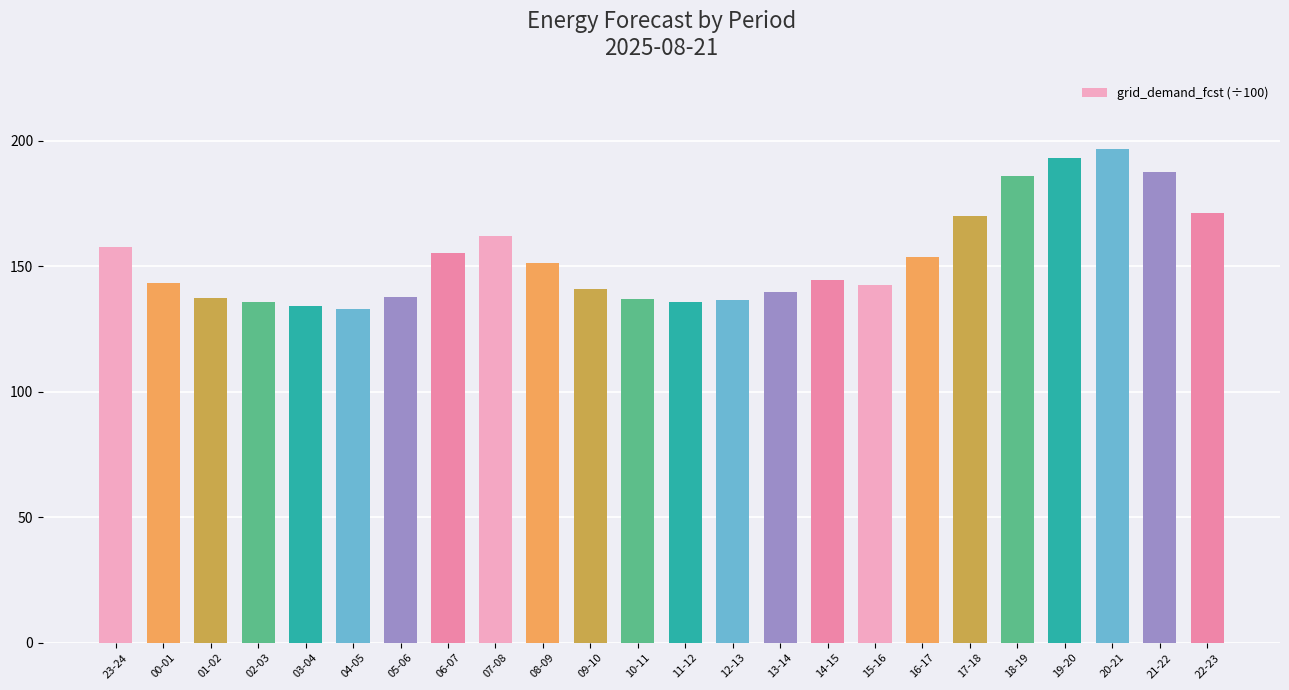

What is the average value?

153.4